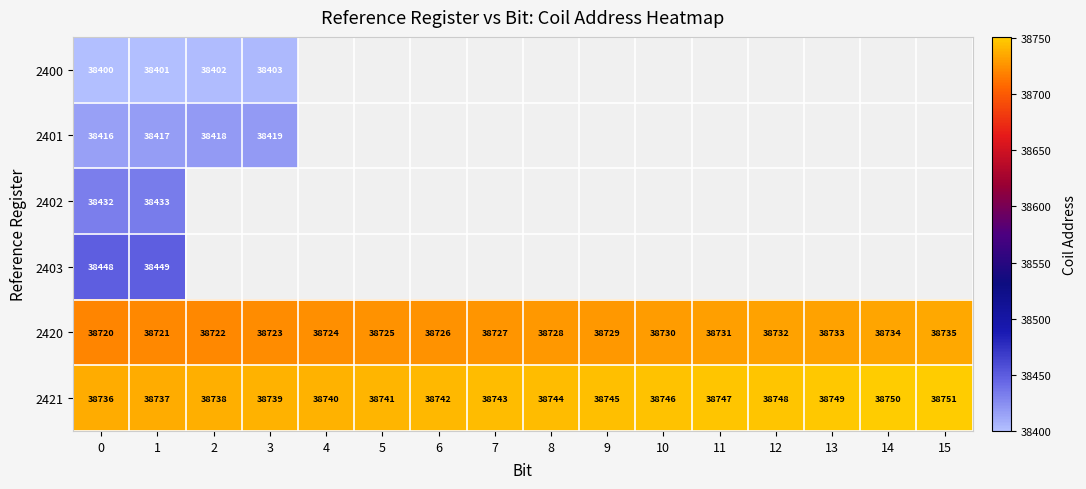

Read the 2421 value at 4.

38740